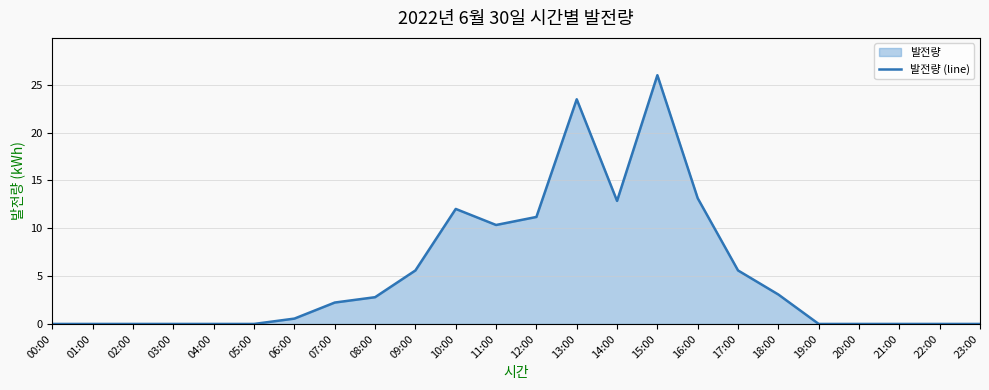

How many lines are shown in the chart?

1